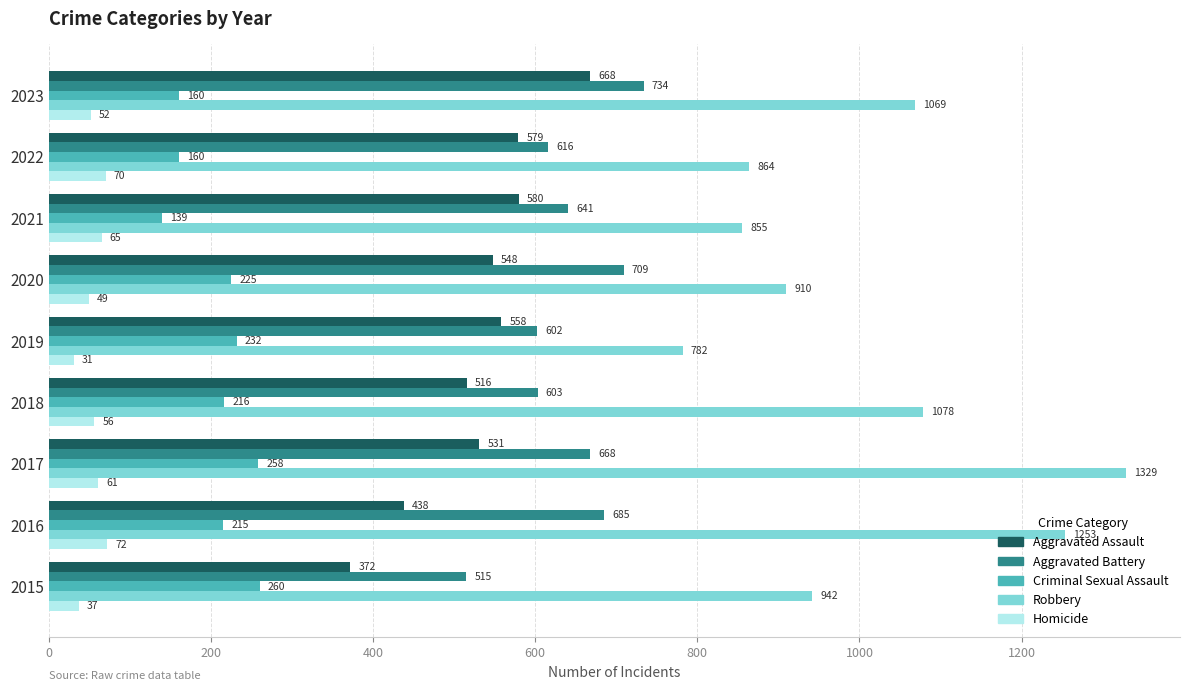

Which series has the largest range (max minus min)?

Robbery